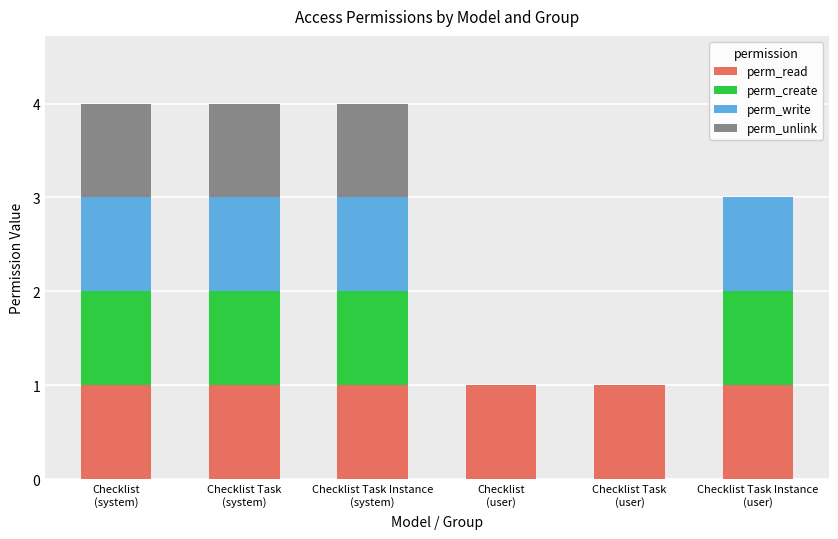

How many series are shown in this chart?

4